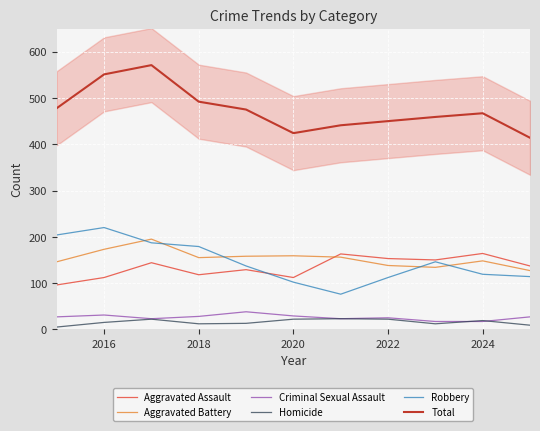

True or false: Aggravated Assault and Criminal Sexual Assault intersect in this chart.

False